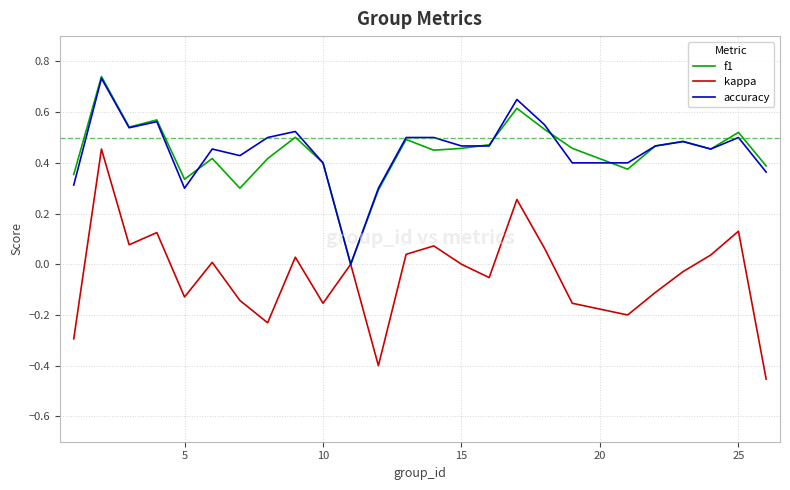

Which series has the largest range (max minus min)?

kappa